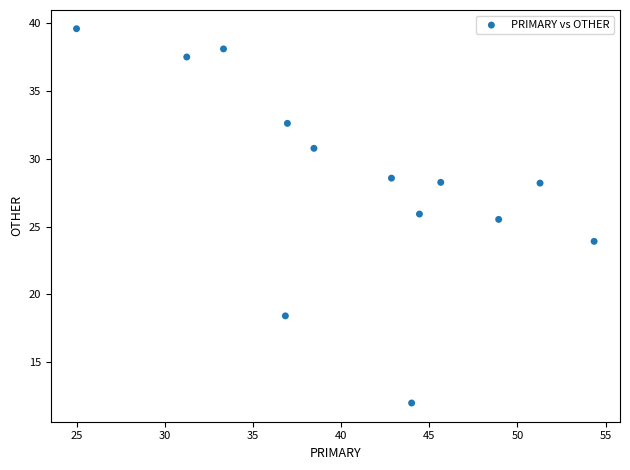

What is the range of X values (max minus min)?

29.3